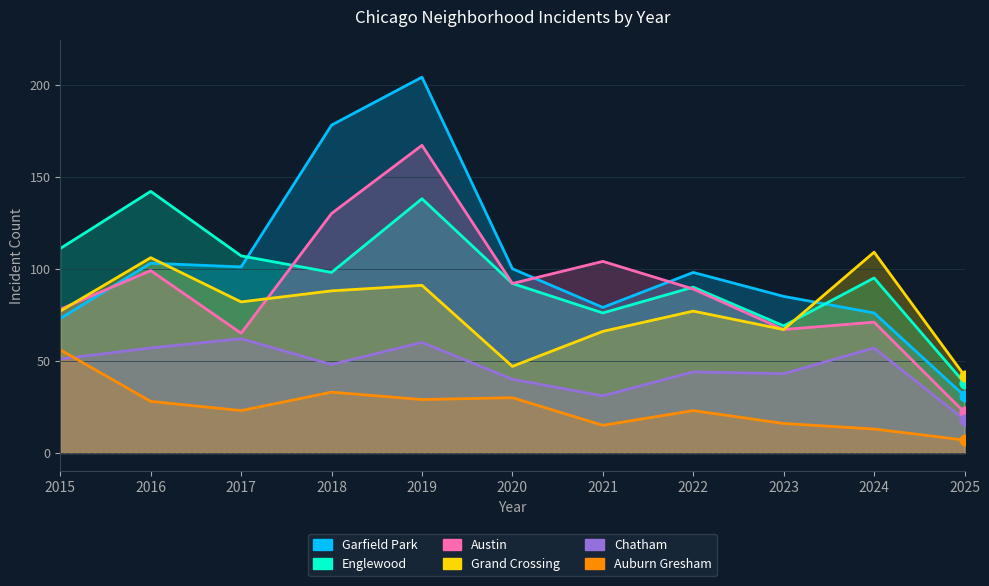

At how many categories does at least one series exceed 195?

1